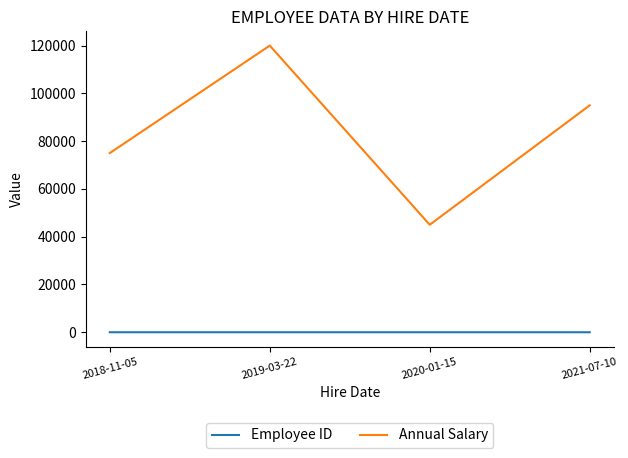

At how many categories does at least one series exceed 97104?

1